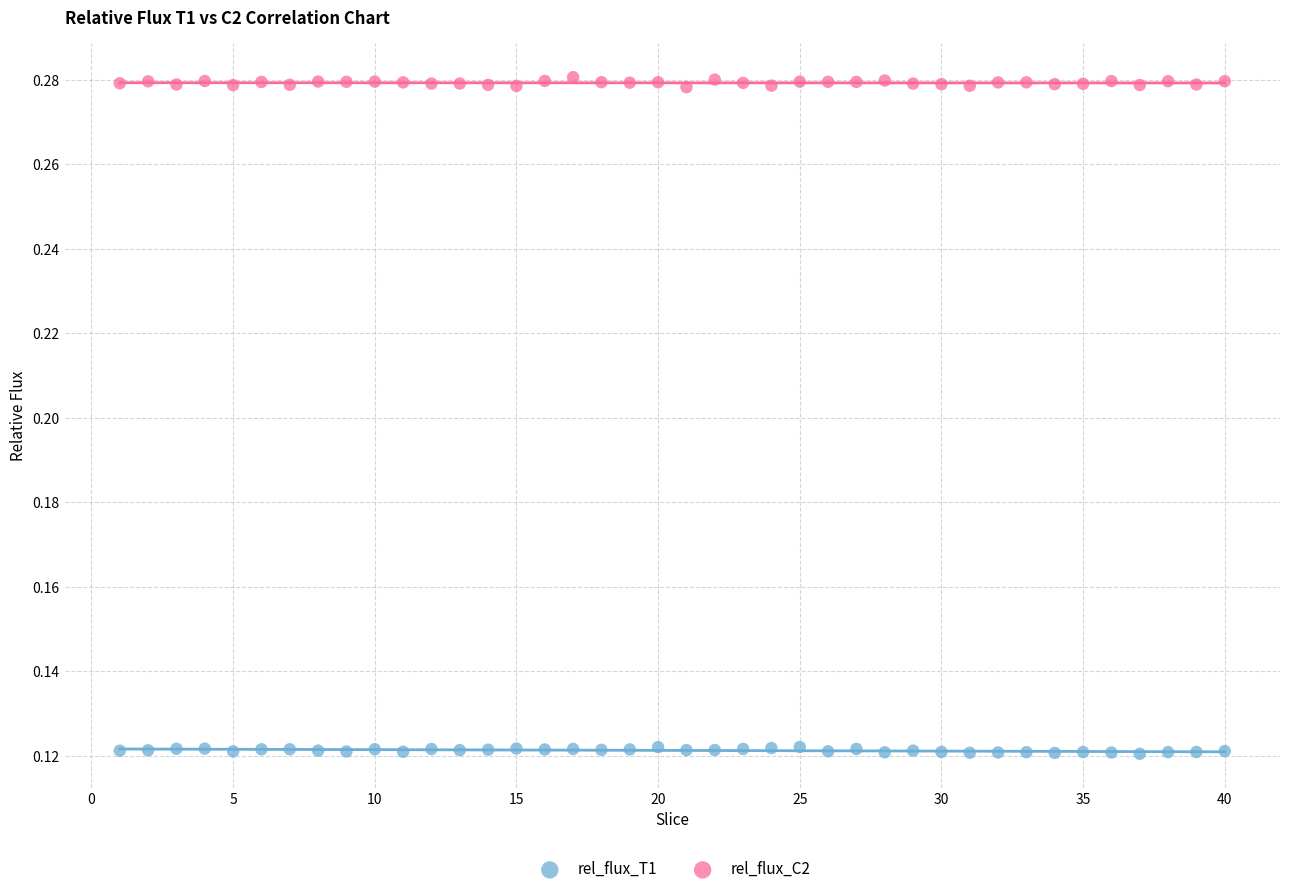

Across all data points, what is the range of X values (max minus min)?

39.0